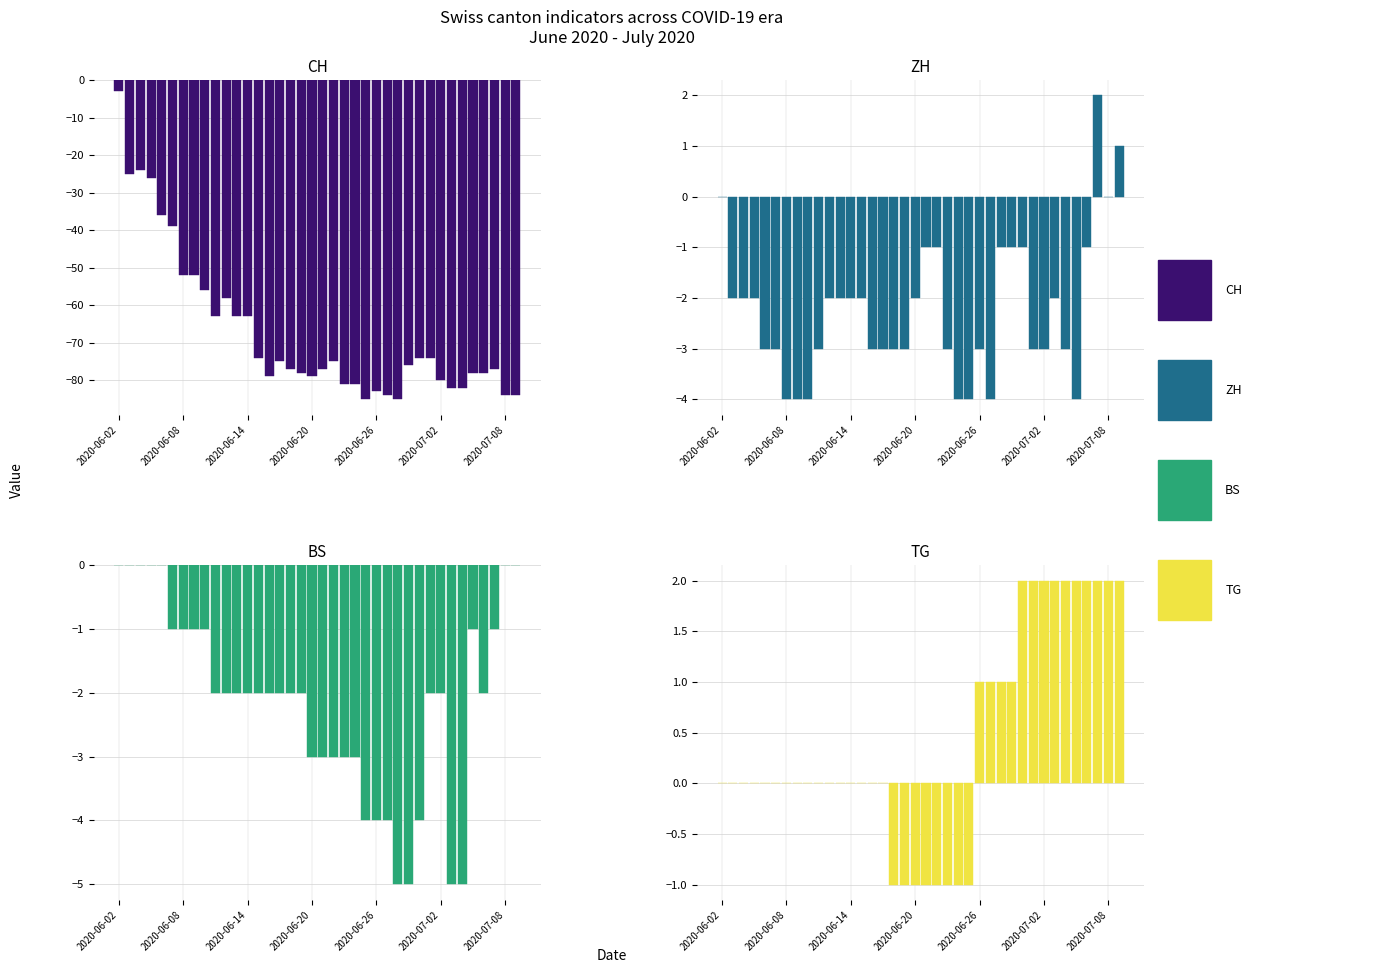

Which has a higher value, 26 or 18?

18